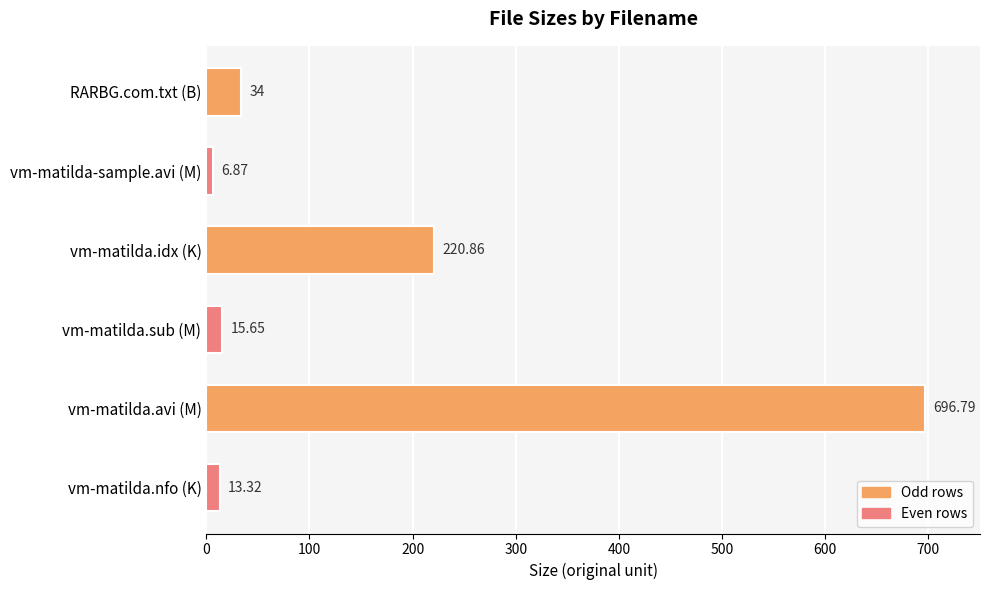

Where is the data nearest to the value 351?

vm-matilda.idx (K)